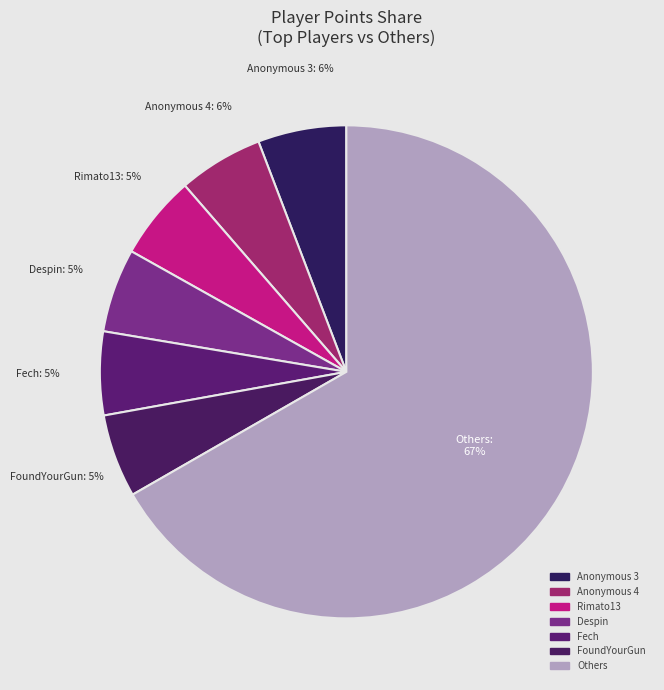

Does Despin account for over 50% of the chart?

No